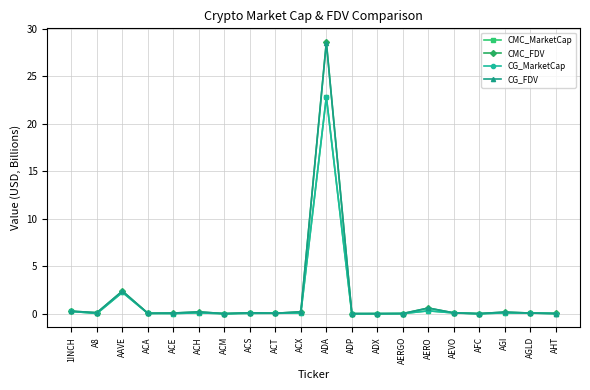

What is the label of the 18th point from the left?

AGI